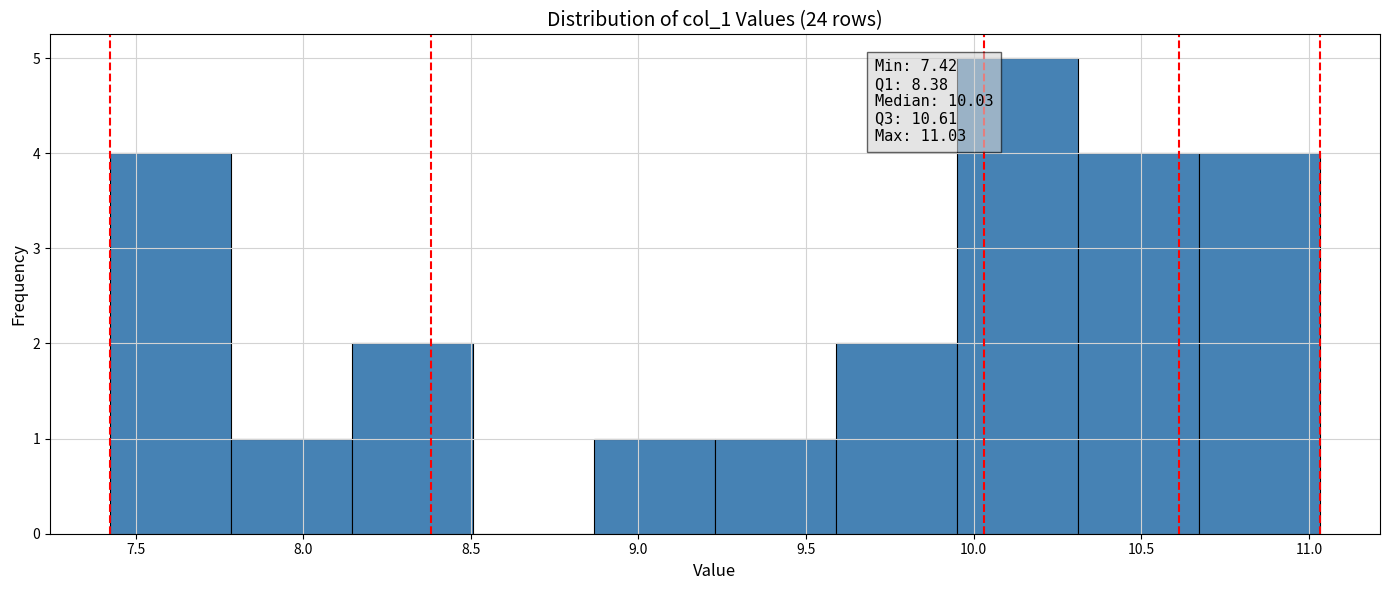

Over which range of the x-axis is the bar tallest?

9.95 to 10.30